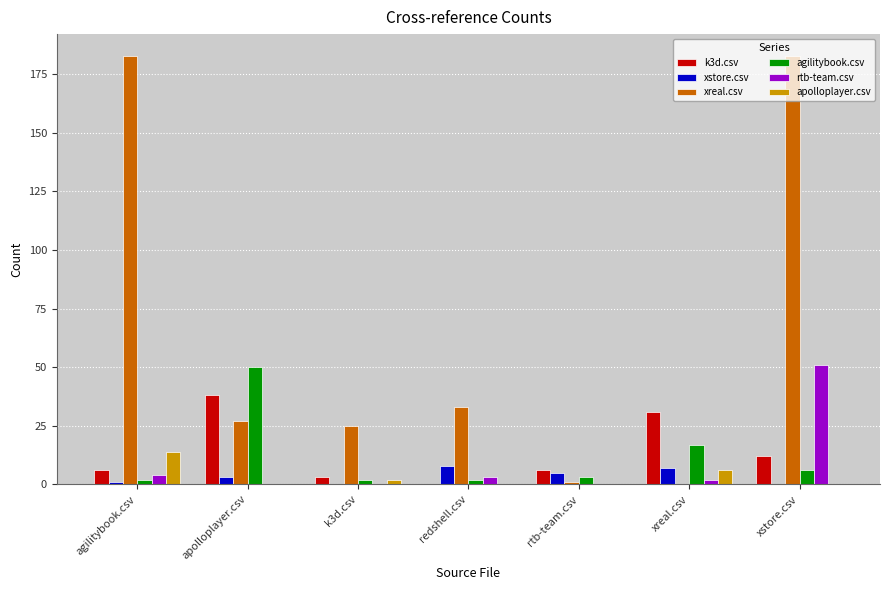

Which series has the largest total across all categories?

xreal.csv